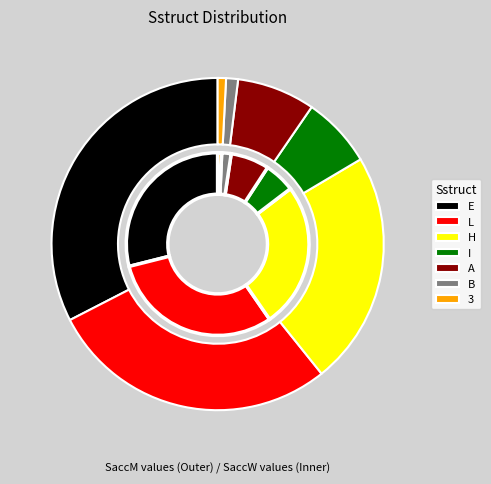

Is there any slice that represents more than half of the pie?

No